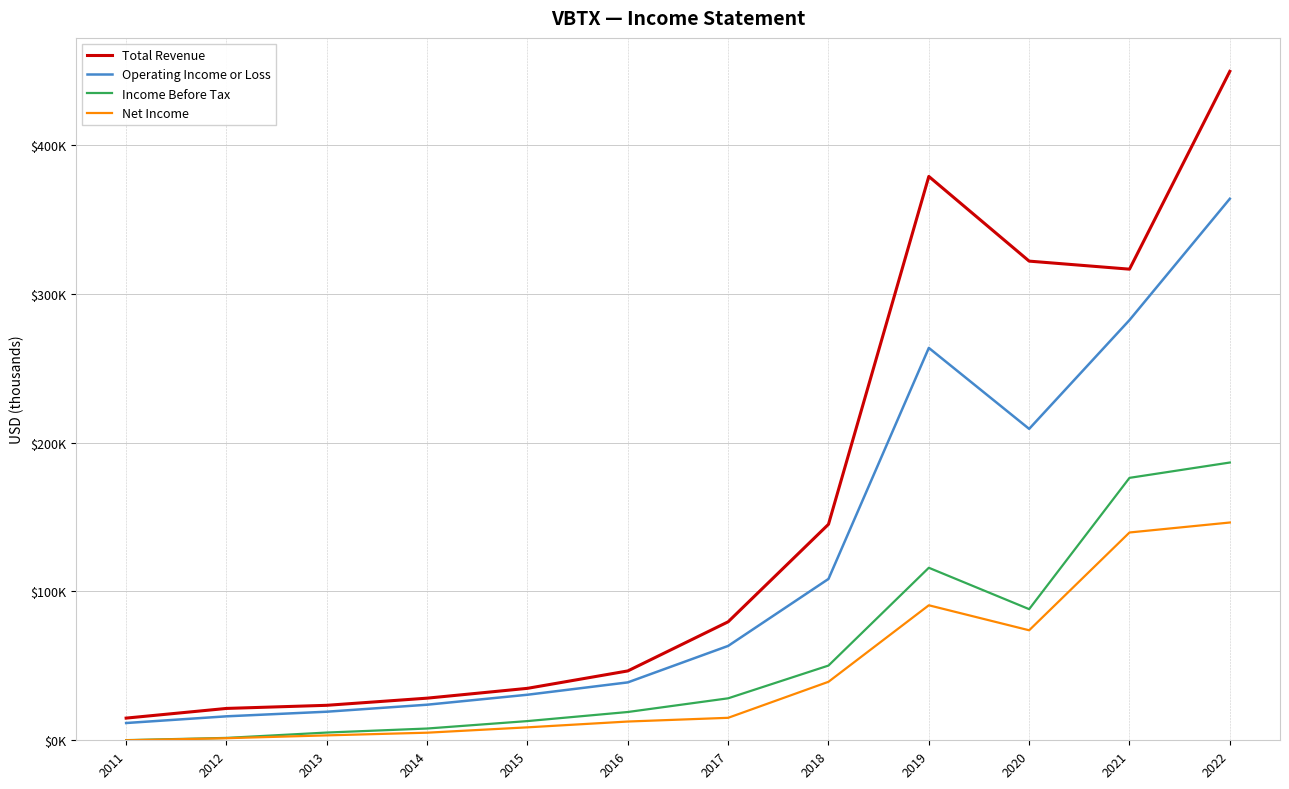

Reading left to right, extract all data points from this chart.

Total Revenue: 2011=14900	2012=21400	2013=23500	2014=28300	2015=34900	2016=46600	2017=79600	2018=145100	2019=378800	2020=321900	2021=316500	2022=449400
Operating Income or Loss: 2011=11600	2012=16100	2013=19200	2014=23900	2015=30600	2016=38900	2017=63400	2018=108400	2019=263600	2020=209200	2021=282300	2022=363800
Income Before Tax: 2011=100	2012=1600	2013=5200	2014=7900	2015=12900	2016=19000	2017=28200	2018=50200	2019=115900	2020=88100	2021=176300	2022=186600
Net Income: 2011=0	2012=1400	2013=3300	2014=5100	2015=8700	2016=12600	2017=15100	2018=39300	2019=90700	2020=73900	2021=139600	2022=146300